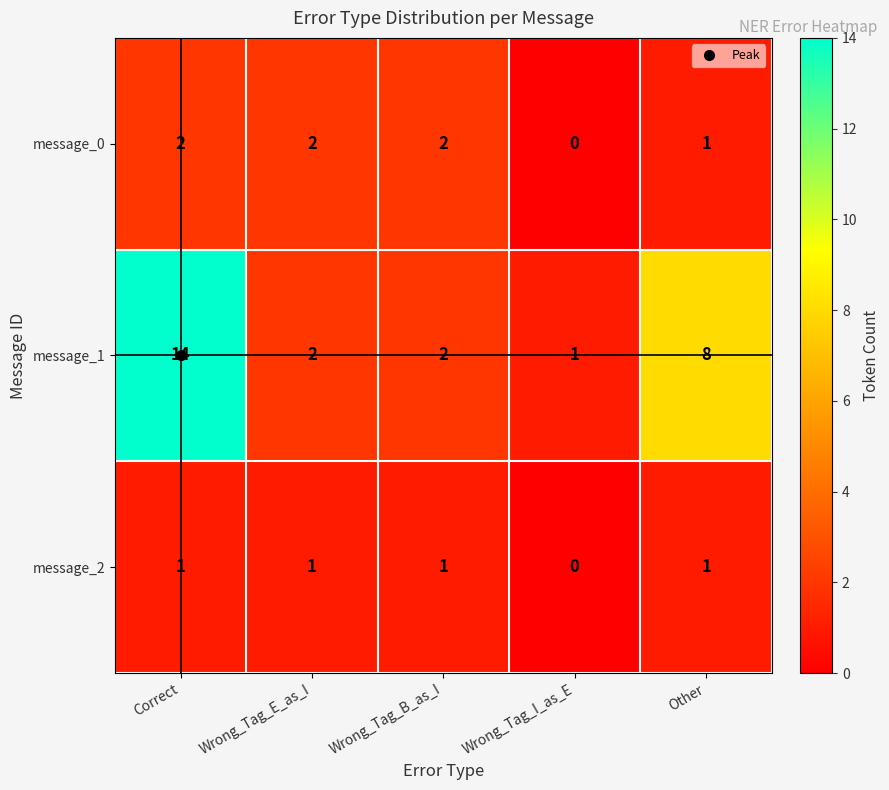

At which category is the sum across all series the highest?

Correct